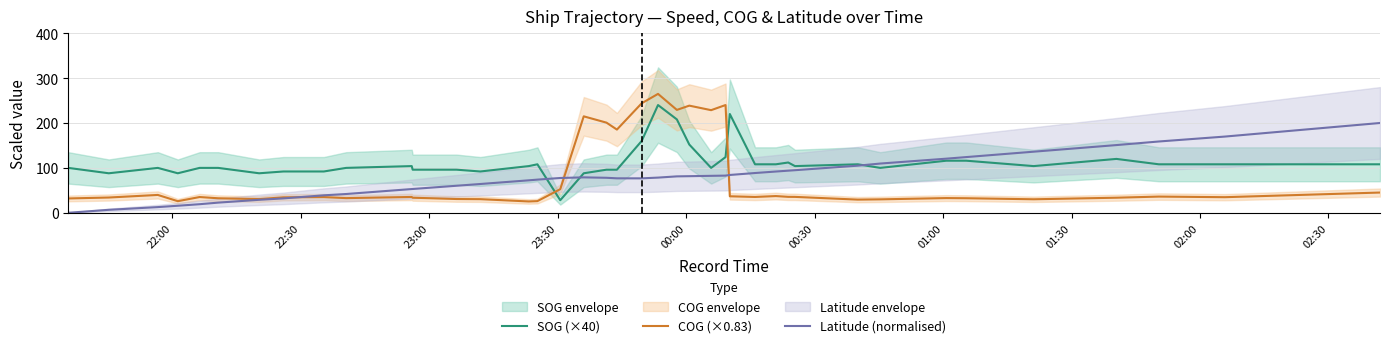

Which series has the largest total across all categories?

SOG (×40)